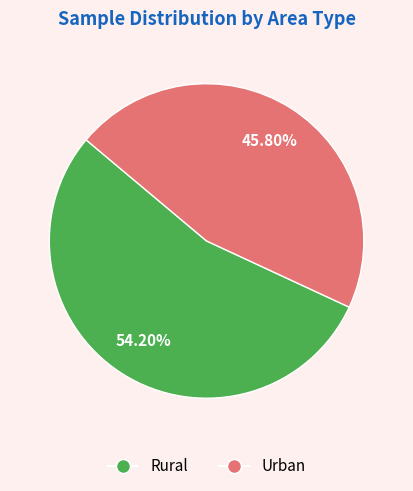

What is the total percentage of Rural and Urban?

100.0%